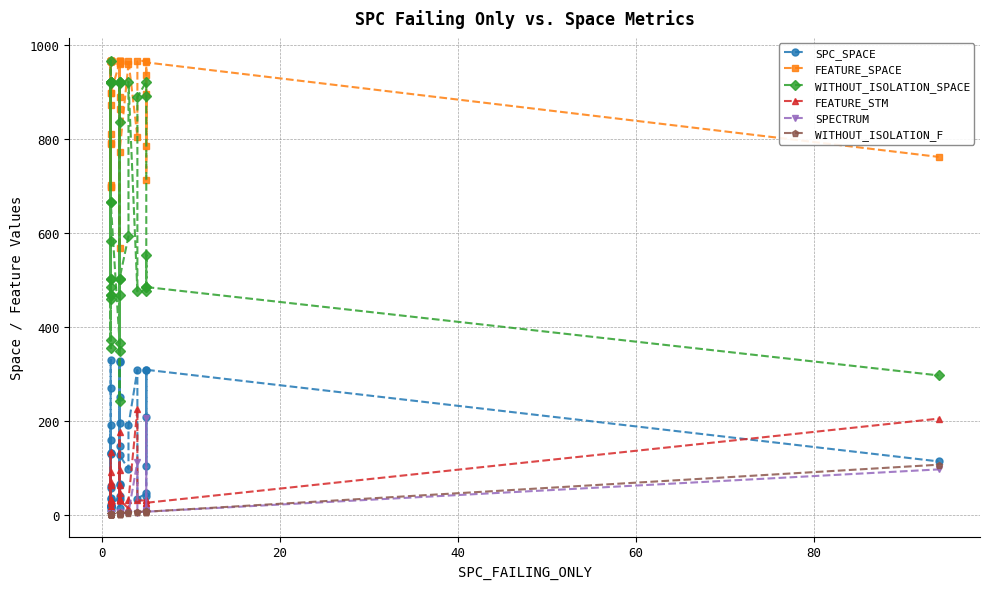

How many lines are shown in the chart?

6